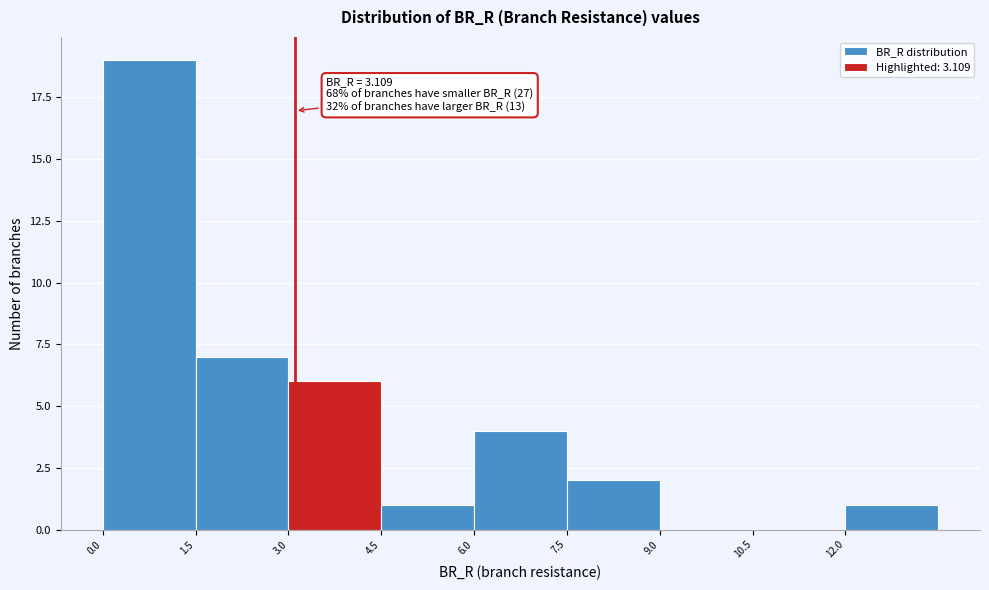

Which range on the x-axis has the tallest bar?

0.0 to 1.5